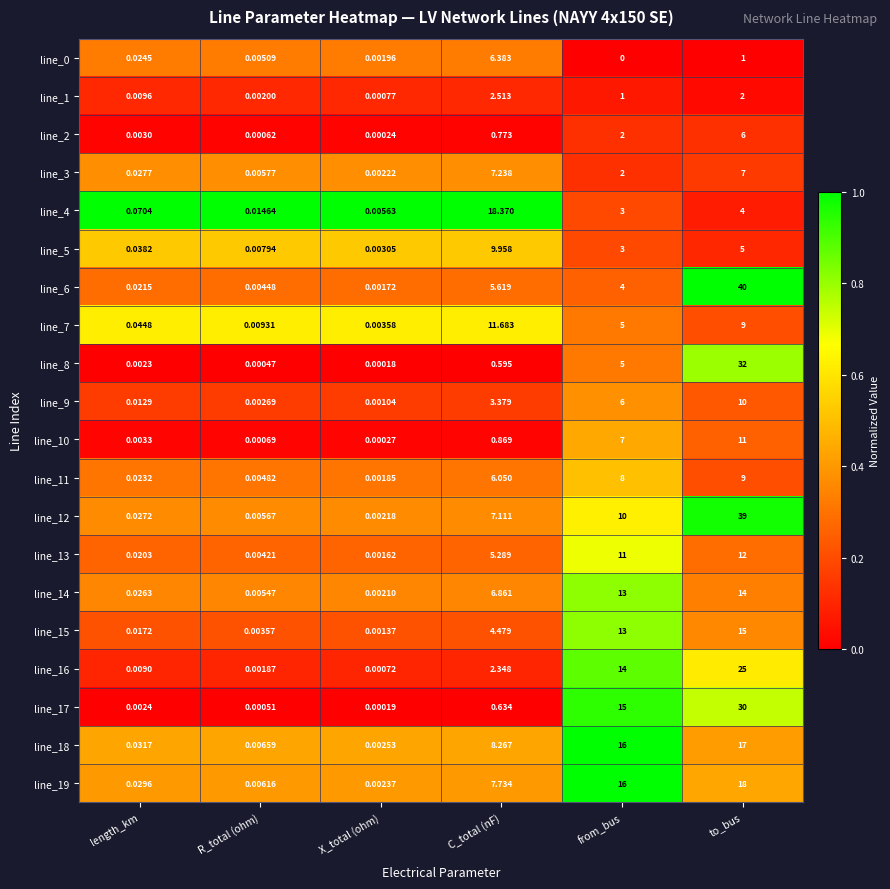

At which label does line_10 reach its peak?

to_bus